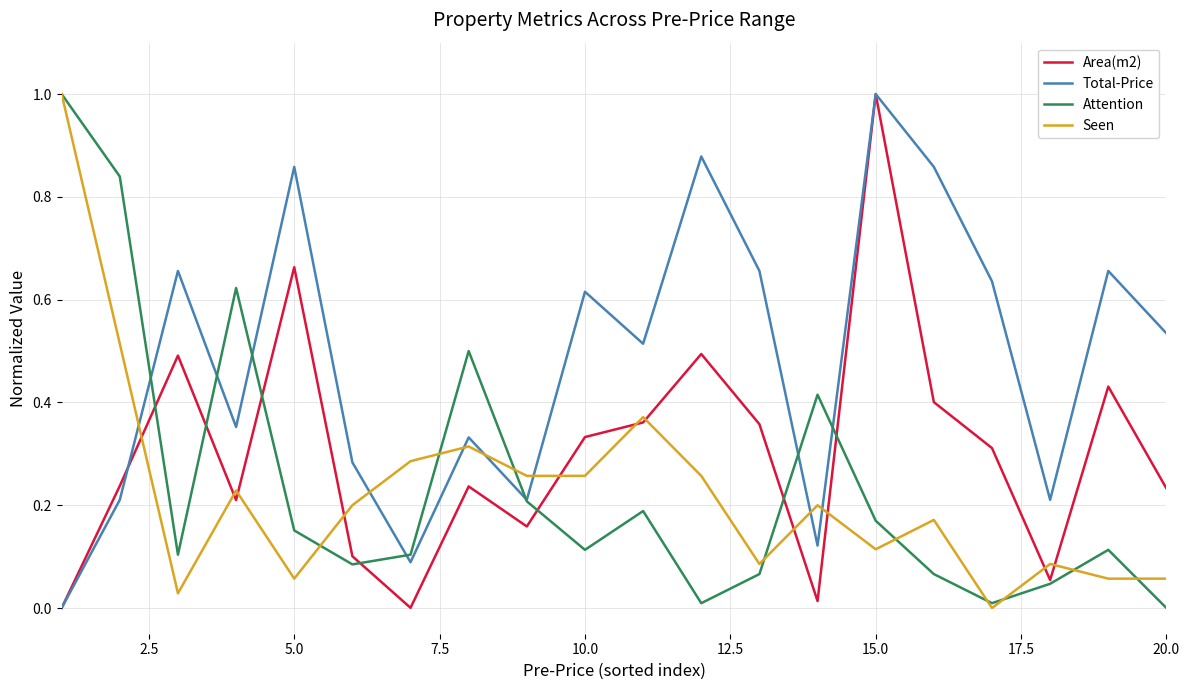

What is the maximum value for Total-Price?

1.0